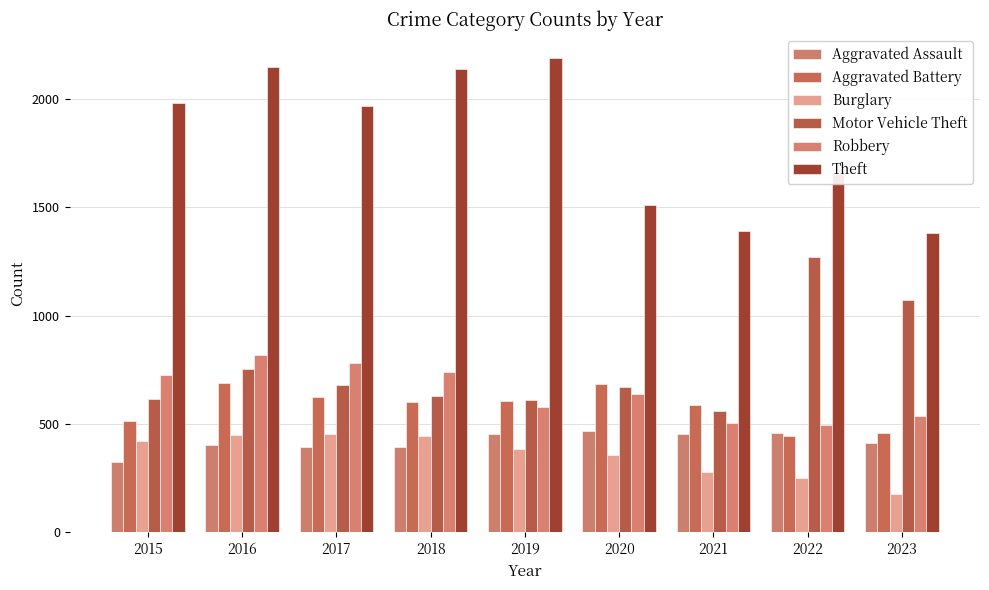

Where is Aggravated Assault nearest to the value 394?

2017